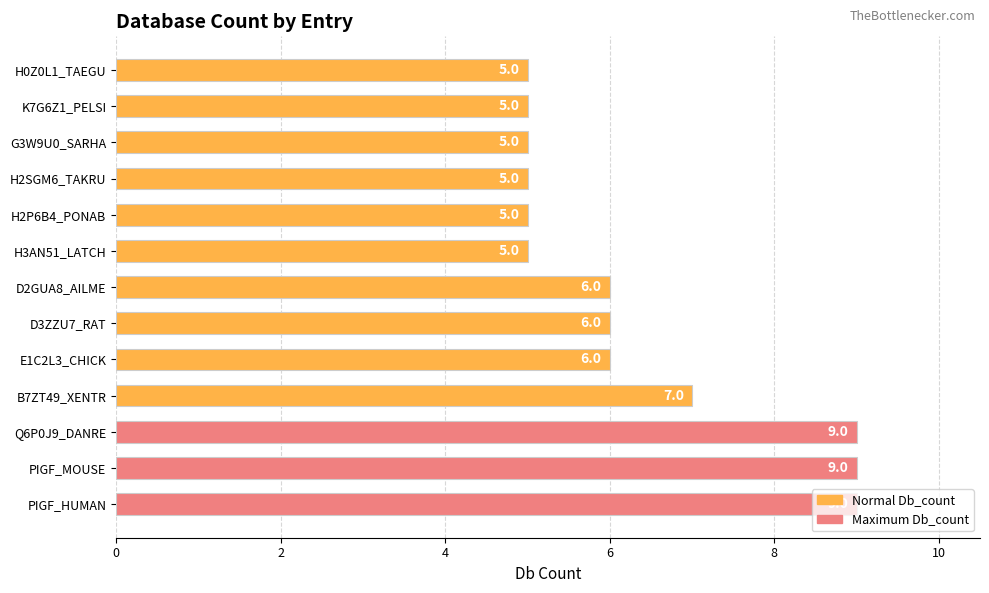

How many values are below 6?

6